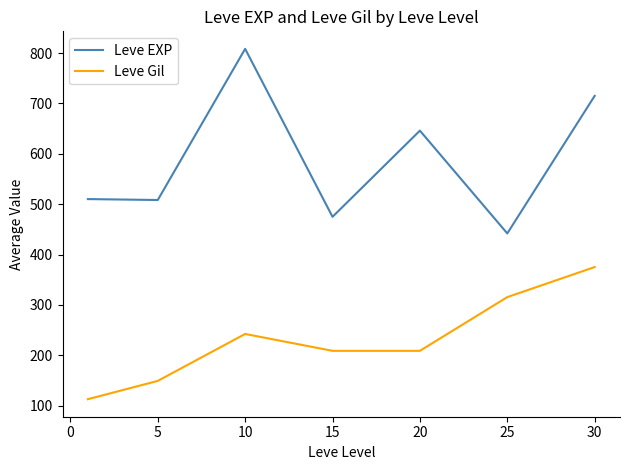

List the series in order of their overall mean, lowest first.

Leve Gil, Leve EXP